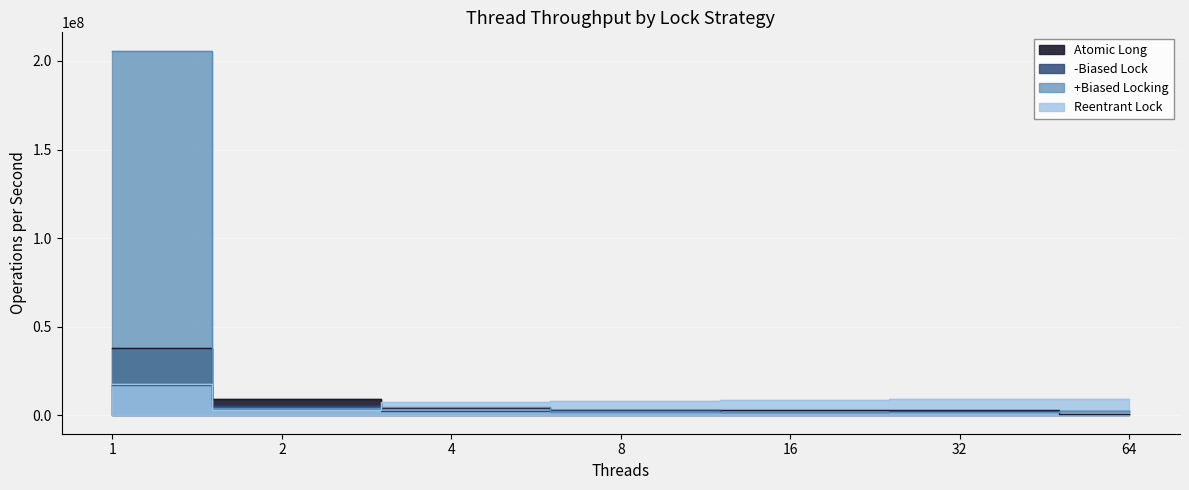

How many lines are shown in the chart?

4